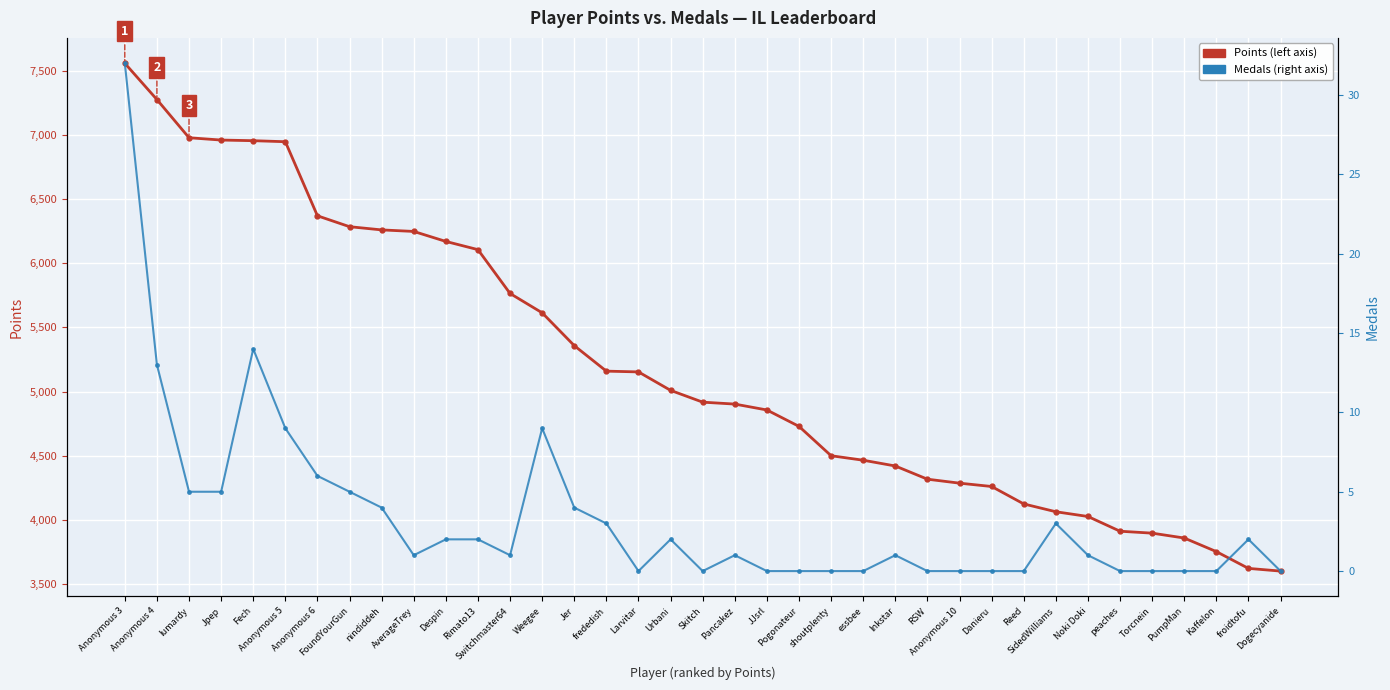

The value of Points at Torcnein is 3895. True or false?

True